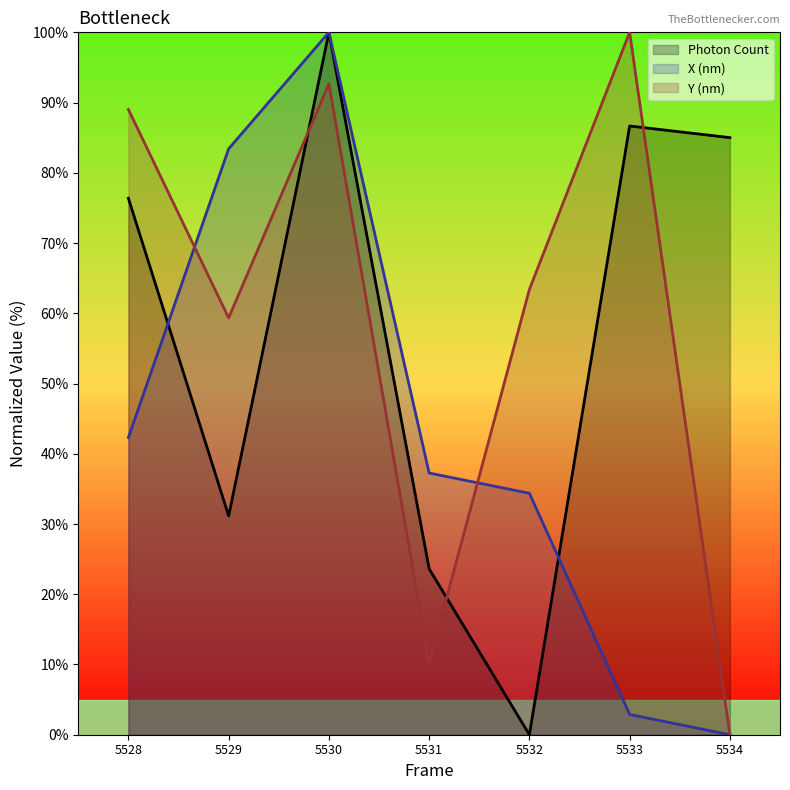

At which category does the chart reach its minimum across all series?

5532